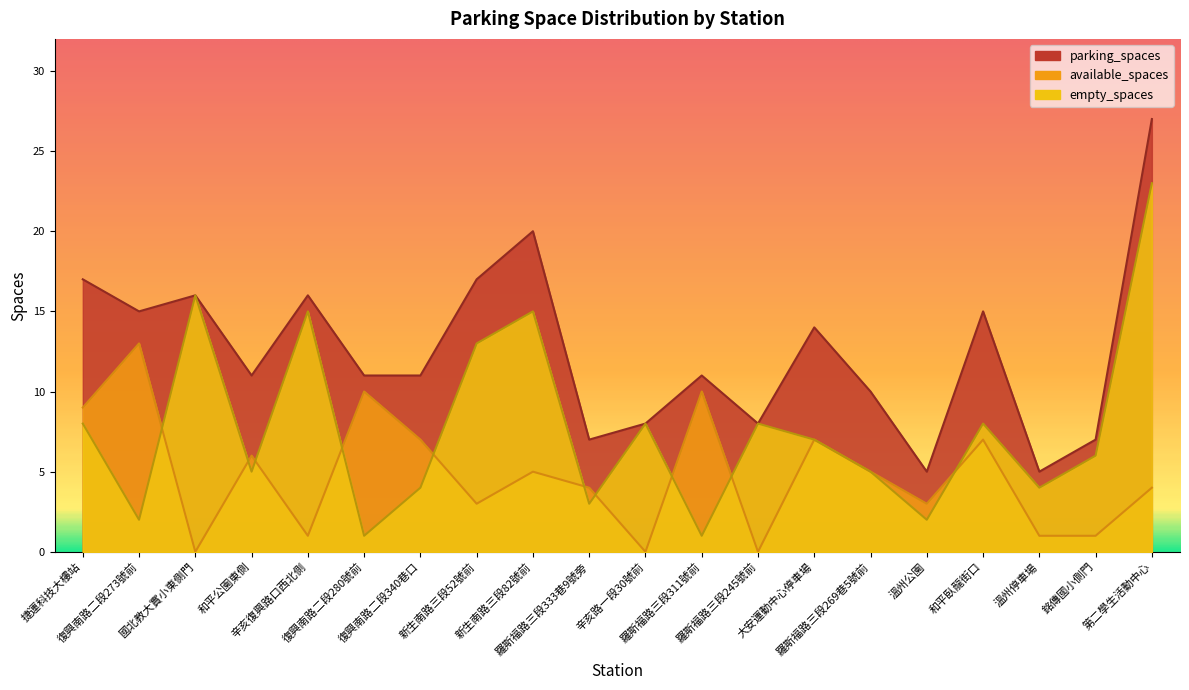

Rank the categories by available_spaces value from lowest to highest.

國北教大實小東側門, 辛亥路一段30號前, 羅斯福路三段245號前, 辛亥復興路口西北側, 溫州停車場, 銘傳國小側門, 新生南路三段52號前, 溫州公園, 羅斯福路三段333巷9號旁, 第二學生活動中心, 新生南路三段82號前, 羅斯福路三段269巷5號前, 和平公園東側, 復興南路二段340巷口, 大安運動中心停車場, 和平臥龍街口, 捷運科技大樓站, 復興南路二段280號前, 羅斯福路三段311號前, 復興南路二段273號前